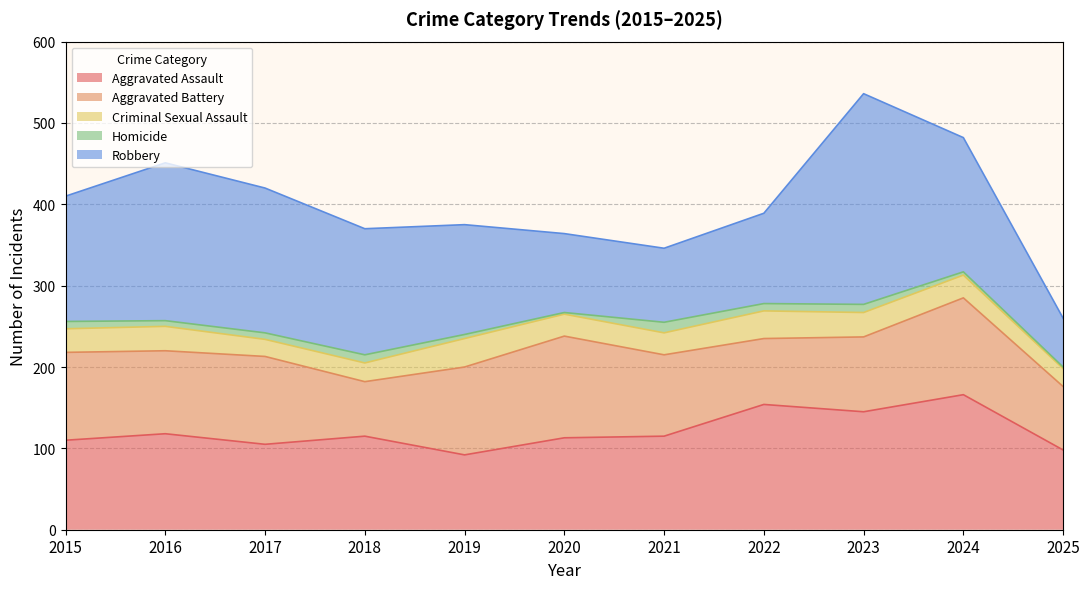

What is the minimum value shown in the chart?

2